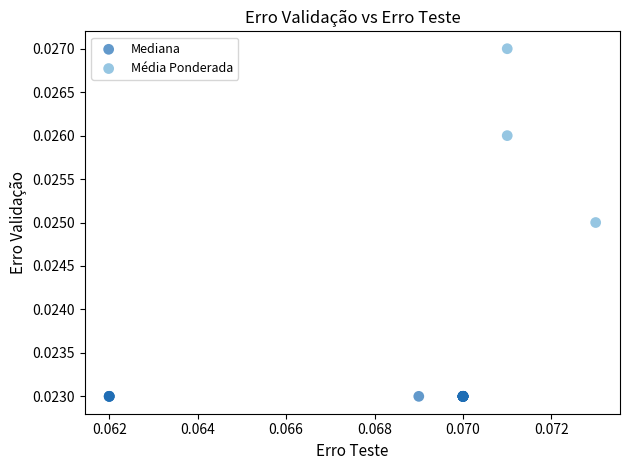

Which series reaches the minimum Y coordinate?

Mediana